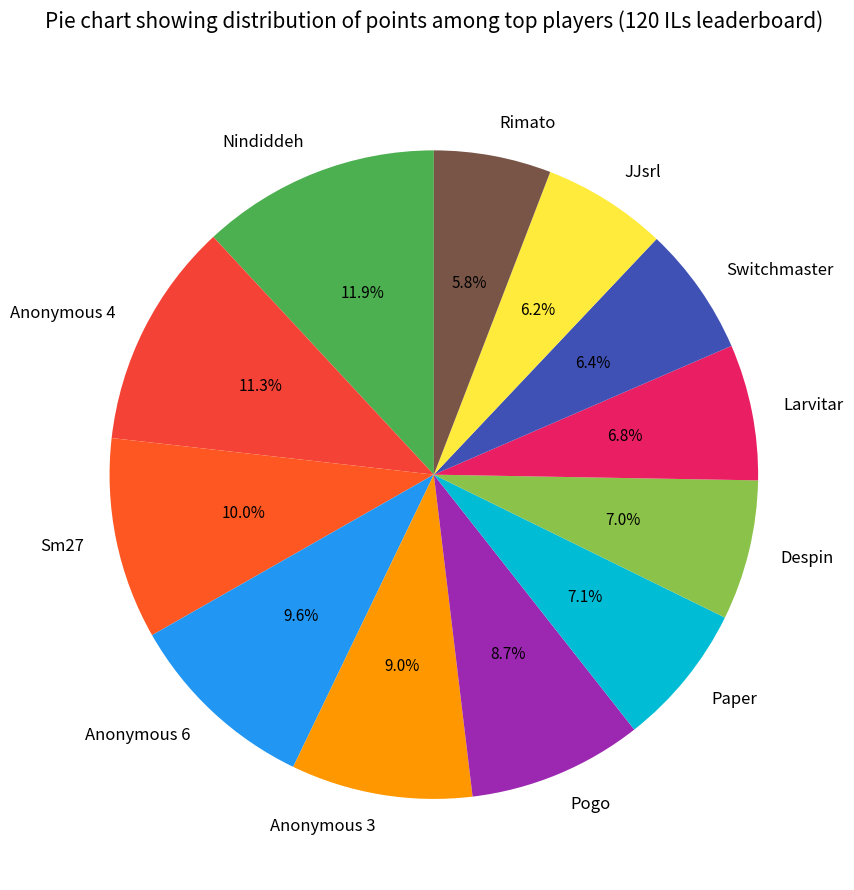

Does Anonymous 6 represent more than half of the total?

No